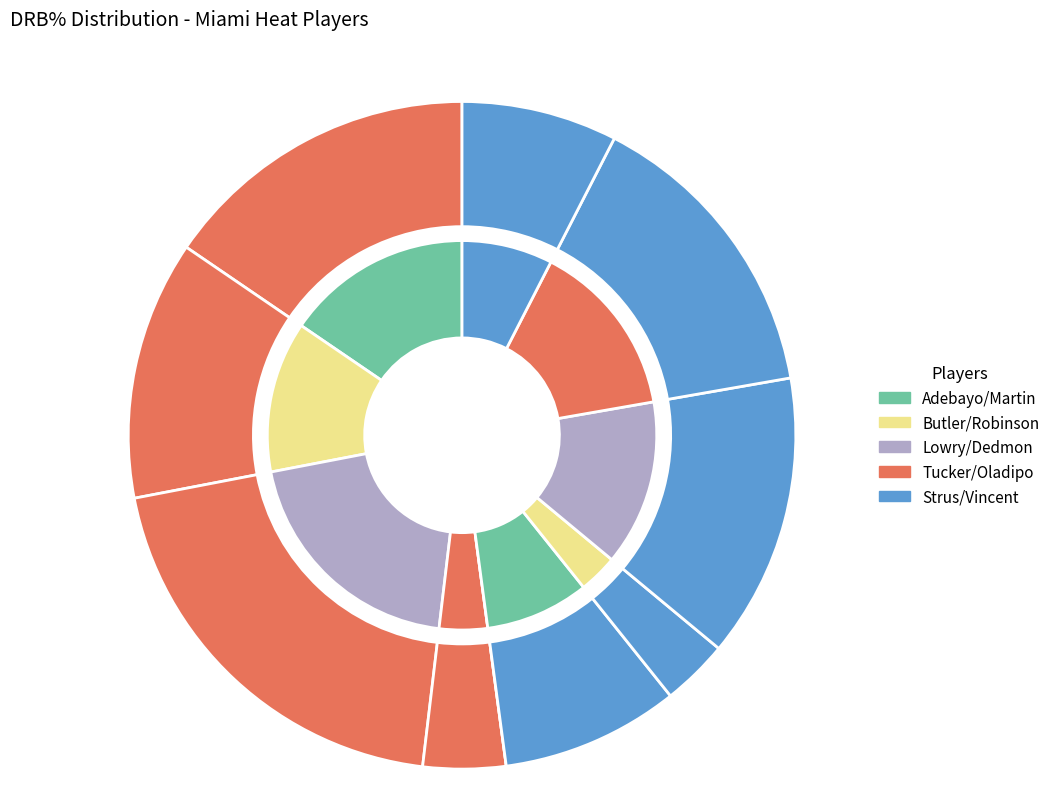

Count the number of slices in the pie.

10